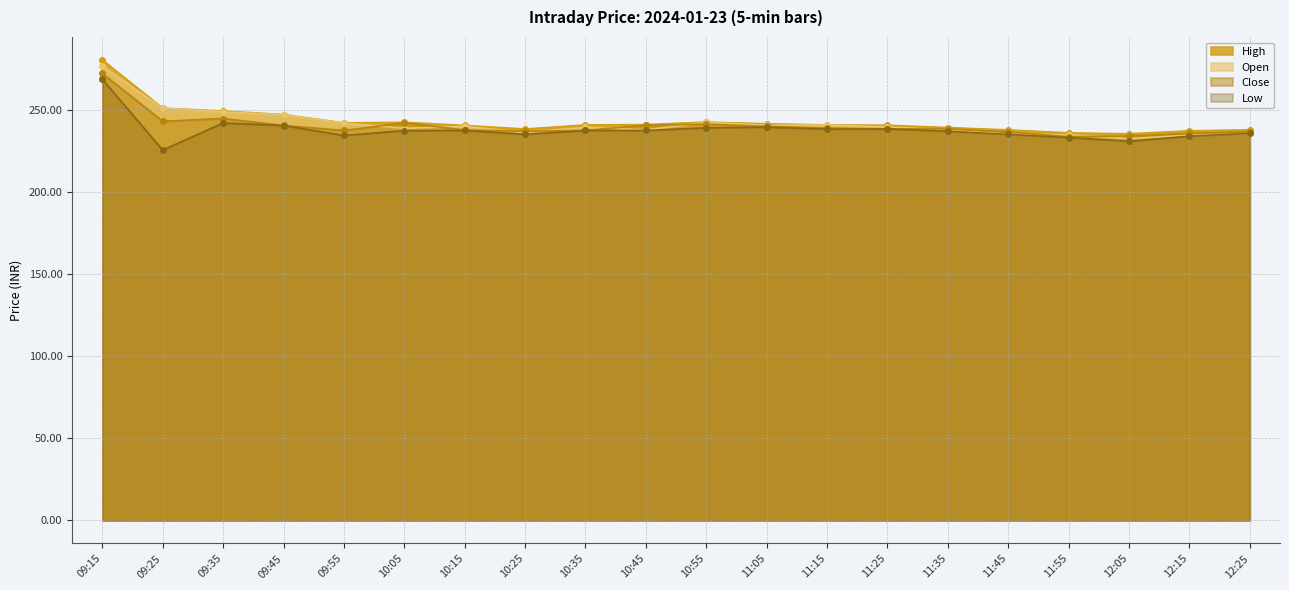

What is the value of the Close point at the 8th from the left?

237.3